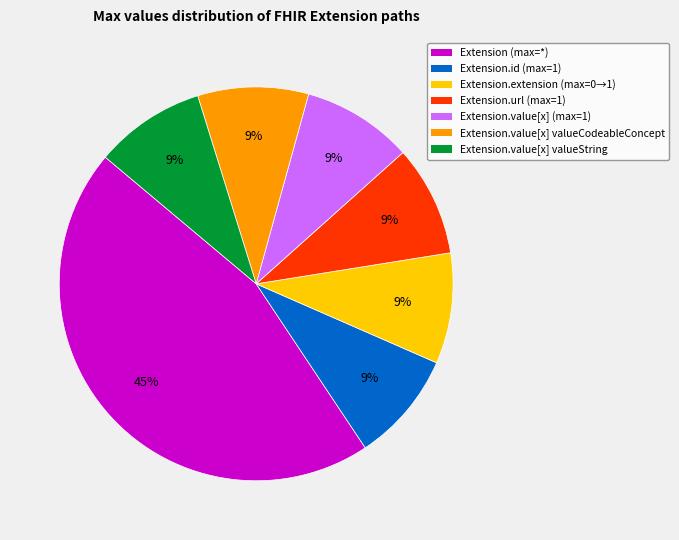

The Extension.url (max=1) slice represents 1% of the pie. True or false?

False